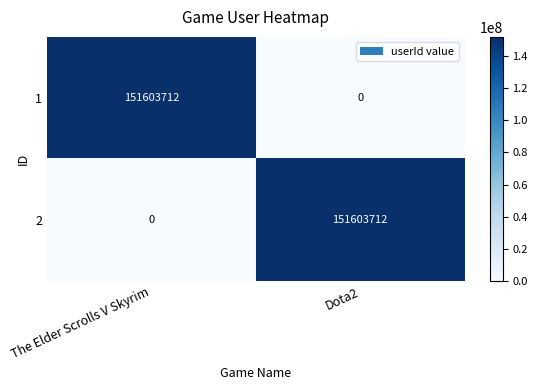

Rank the series at The Elder Scrolls V Skyrim from highest to lowest value.

1, 2